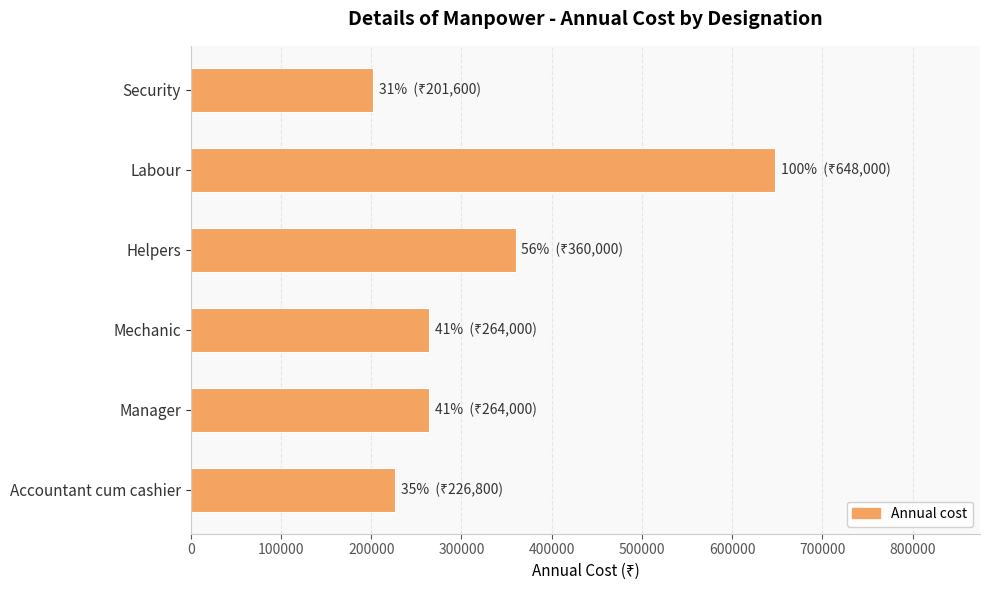

What is the change in value from Mechanic to Security?

-62400